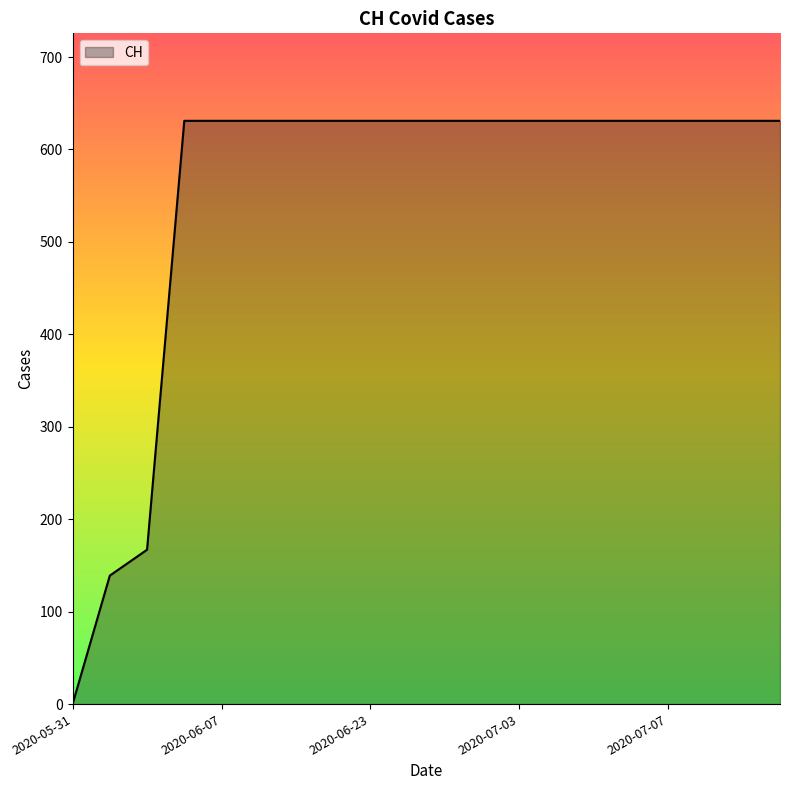

What is the difference between the second highest and second lowest values?

492